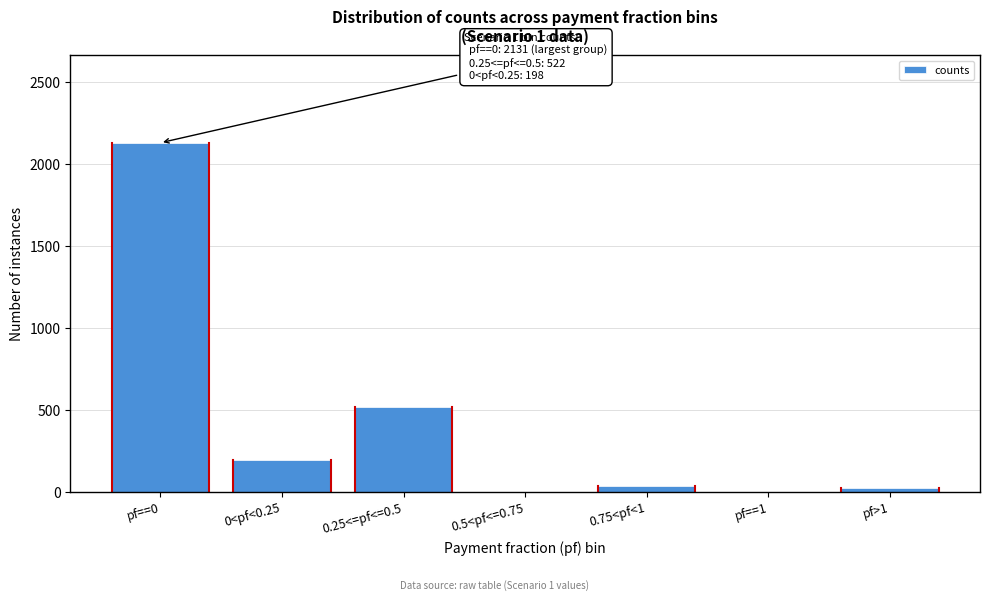

Reading left to right, extract all data points from this chart.

pf==0=2131	0<pf<0.25=198	0.25<=pf<=0.5=522	0.5<pf<=0.75=0	0.75<pf<1=38	pf==1=0	pf>1=23